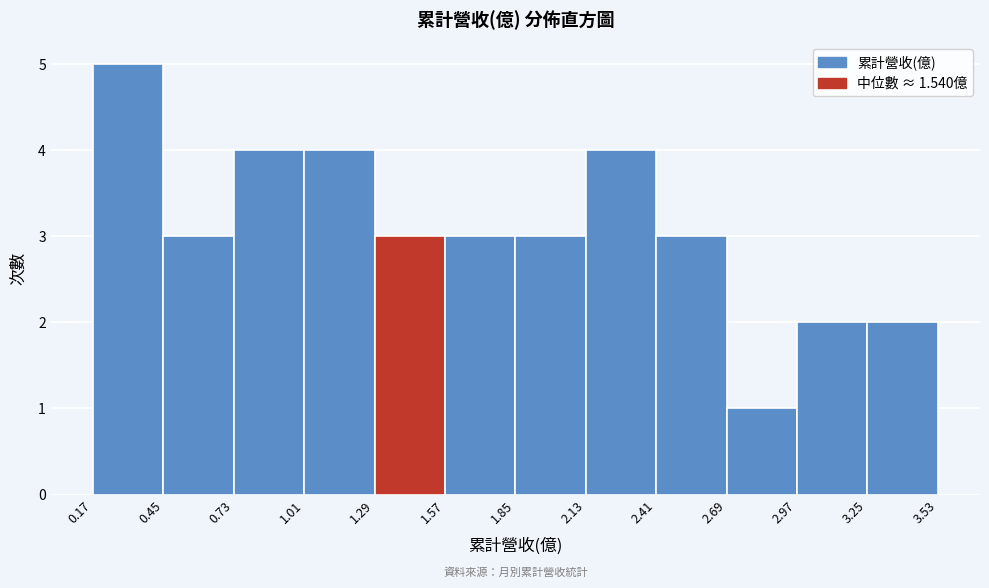

What is the height of the bar covering 0.73 to 1.01 on the x-axis? The values are not printed on the chart, so give them approximately, as read against the axis.

4